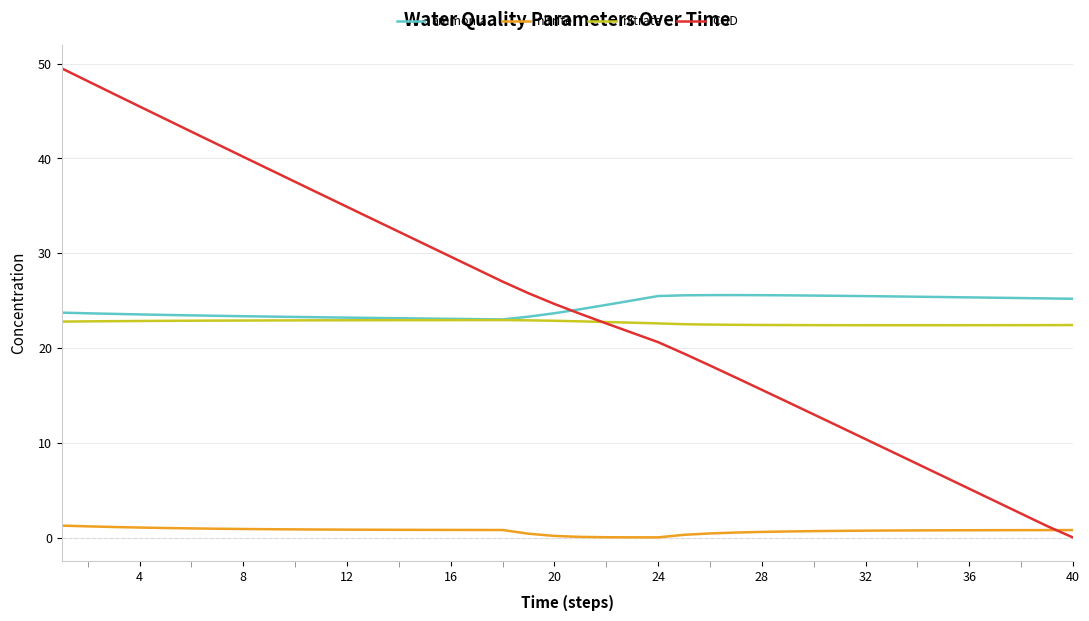

Which series has the widest spread of values?

COD